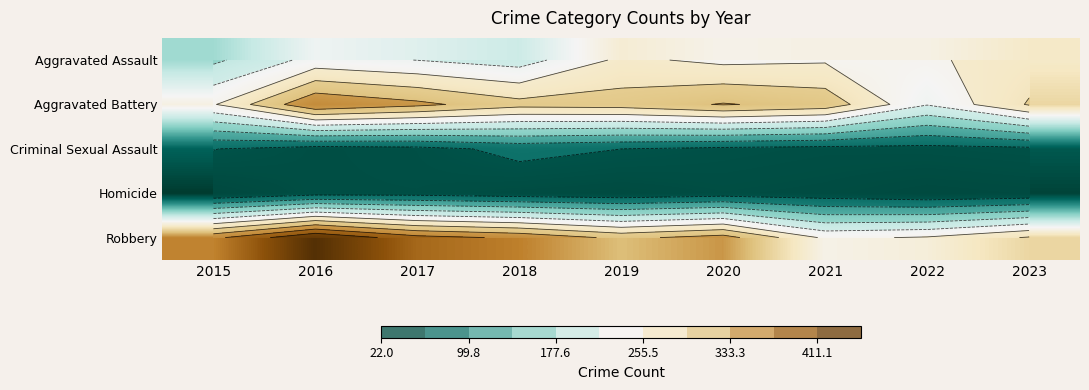

What is the lowest value of the Aggravated Battery series?

219